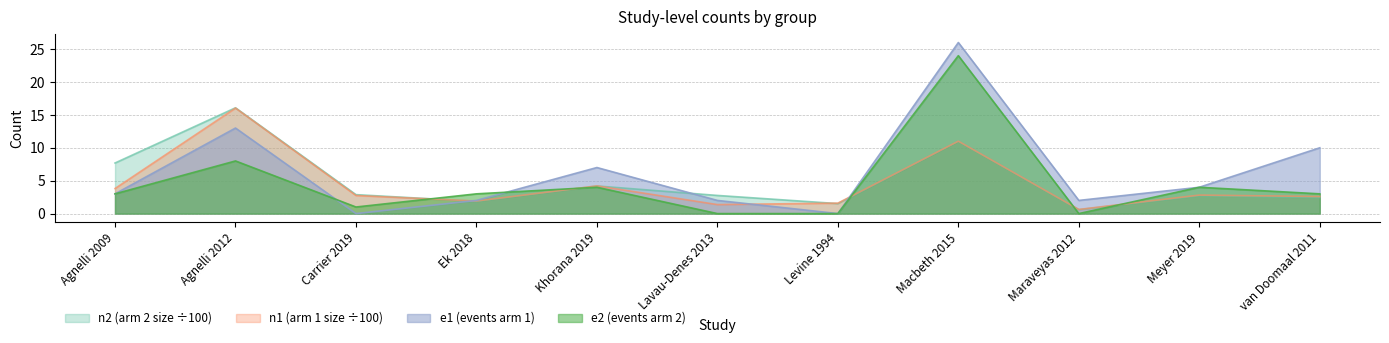

Reading left to right, extract all data points from this chart.

n2: 7.7	16.1	2.9	1.9	4.2	2.8	1.5	11.0	0.6	2.7	2.4
n1: 3.8	16.0	2.8	1.9	4.2	1.4	1.6	11.0	0.6	2.8	2.6
e1: 3.0	13.0	0.0	2.0	7.0	2.0	0.0	26.0	2.0	4.0	10.0
e2: 3.0	8.0	1.0	3.0	4.0	0.0	0.0	24.0	0.0	4.0	3.0